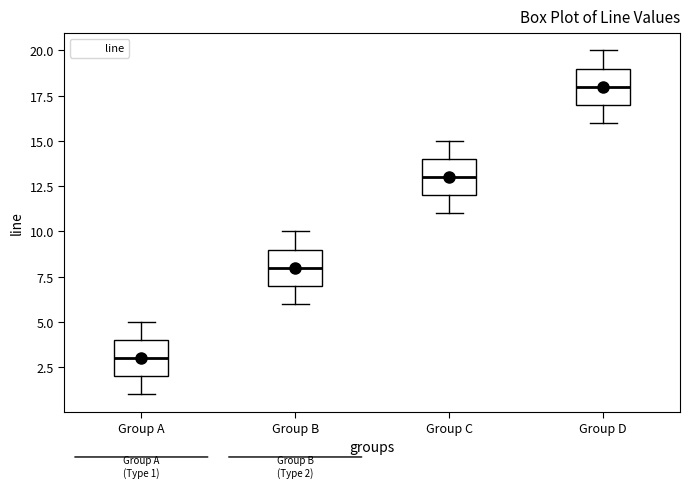

Which box has the highest median line?

Group D